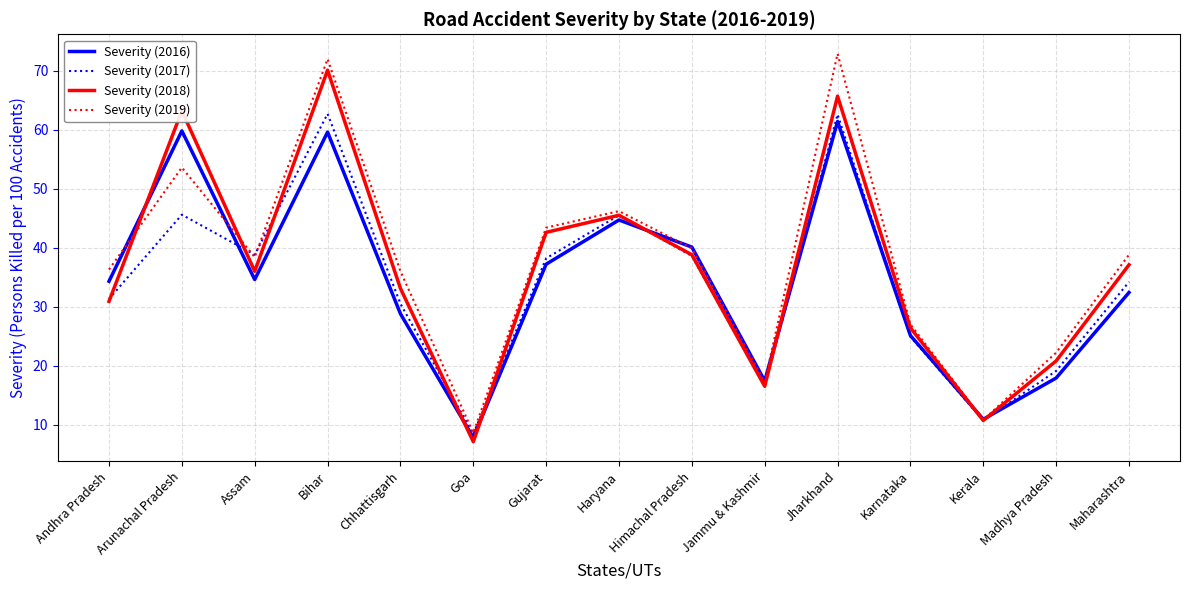

List the series in order of their peak value, highest first.

Severity (2019), Severity (2018), Severity (2017), Severity (2016)